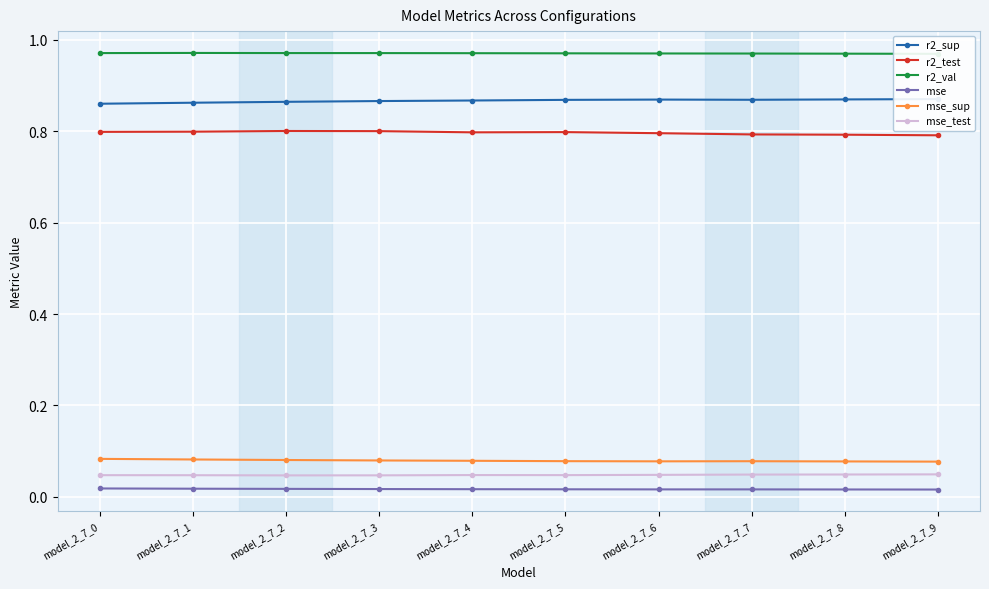

How many lines are shown in the chart?

6